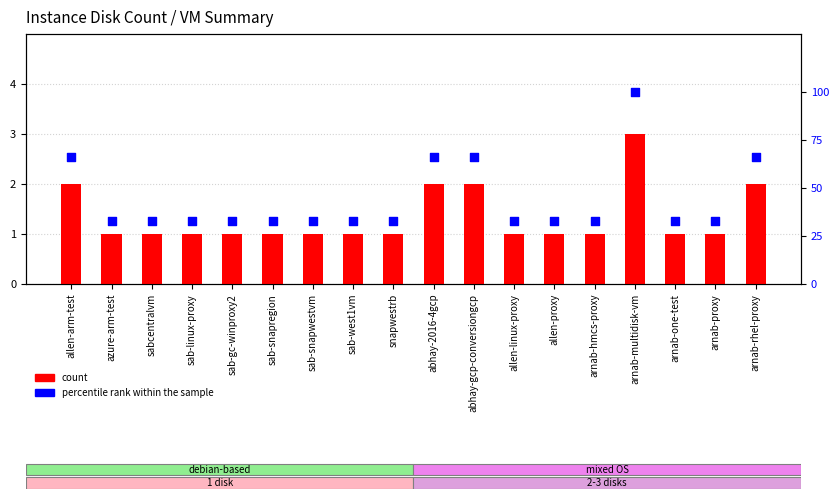

What are all the series names shown in the legend?

count, percentile rank within the sample